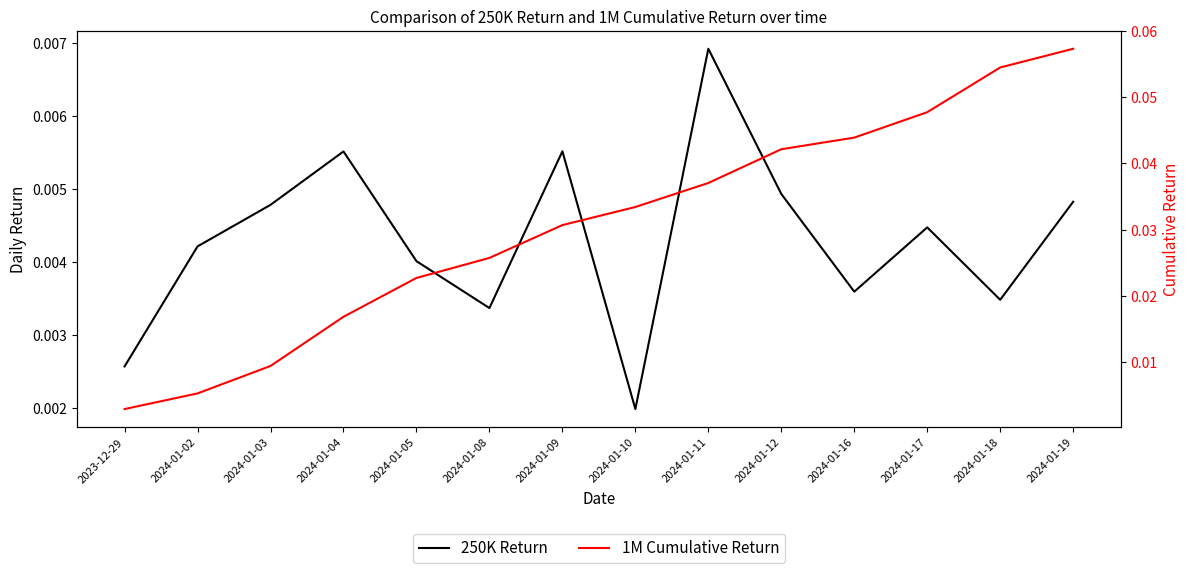

How many distinct data groups are displayed?

2